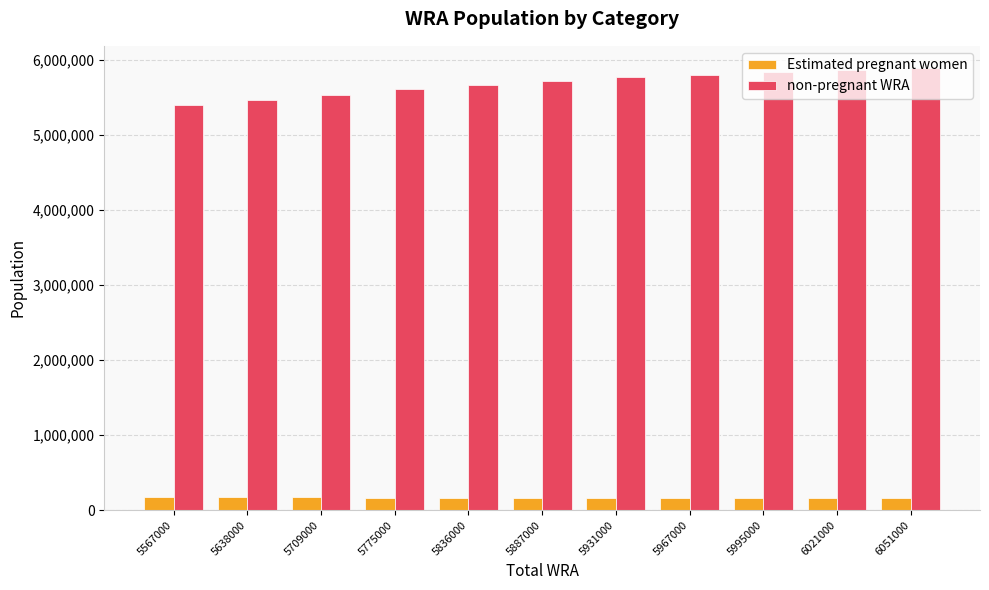

What is the value of the Estimated pregnant women bar at the 2nd from the left?

170964.5